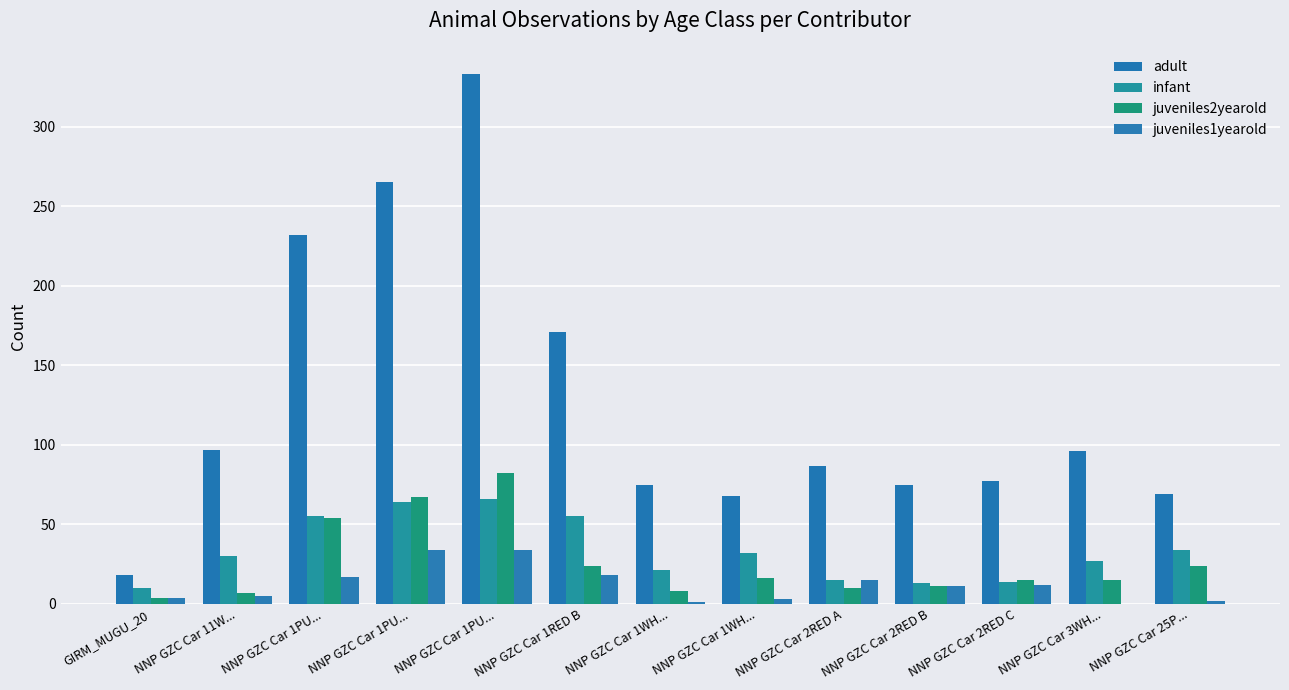

Does the chart contain stacked bars?

No